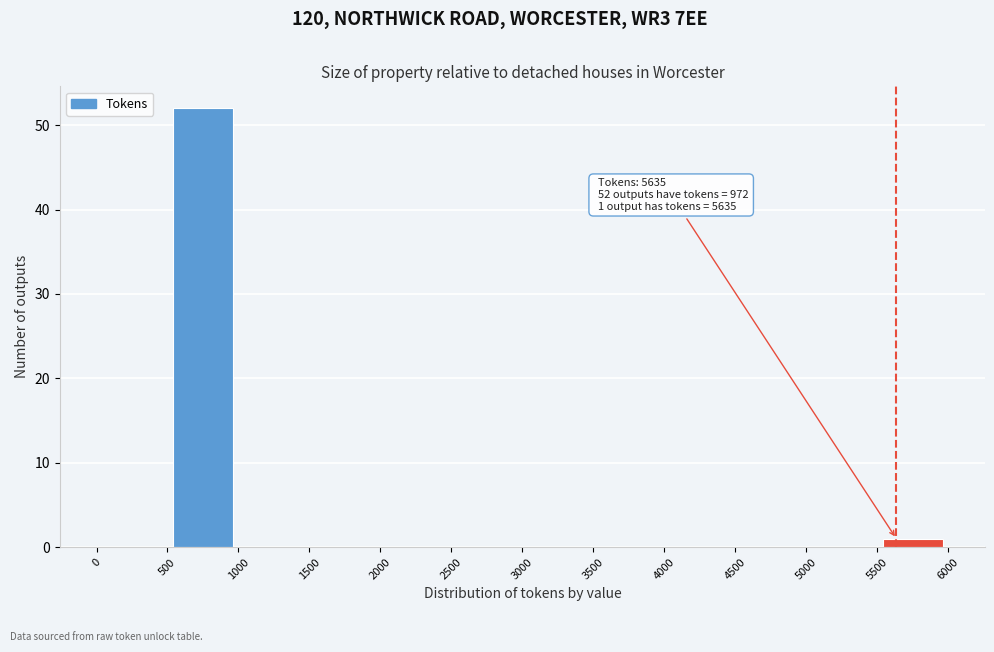

Over which range of the x-axis is the bar tallest?

500 to 1000